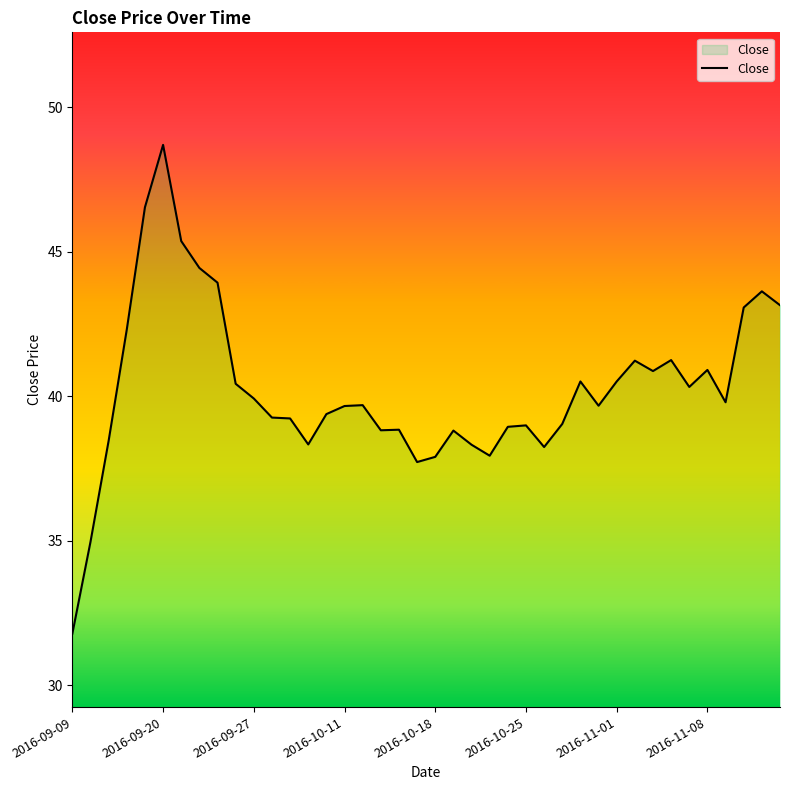

What is the smallest value displayed?

31.8